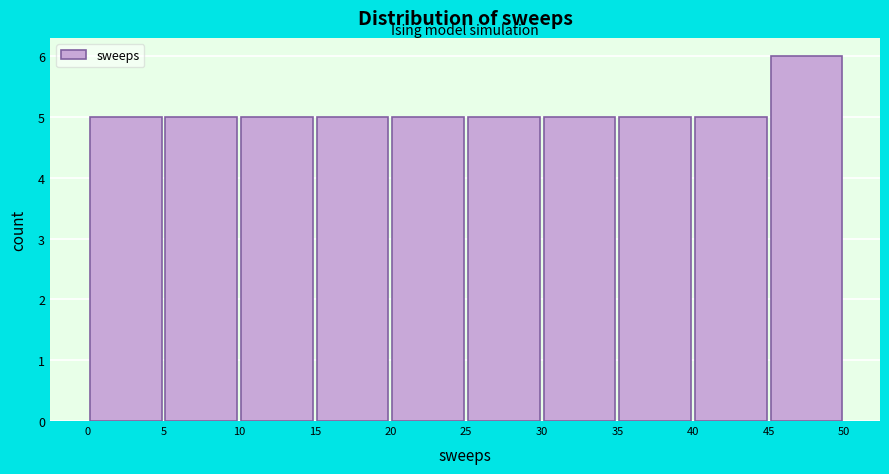

Over which range of the x-axis is the bar tallest?

45 to 50